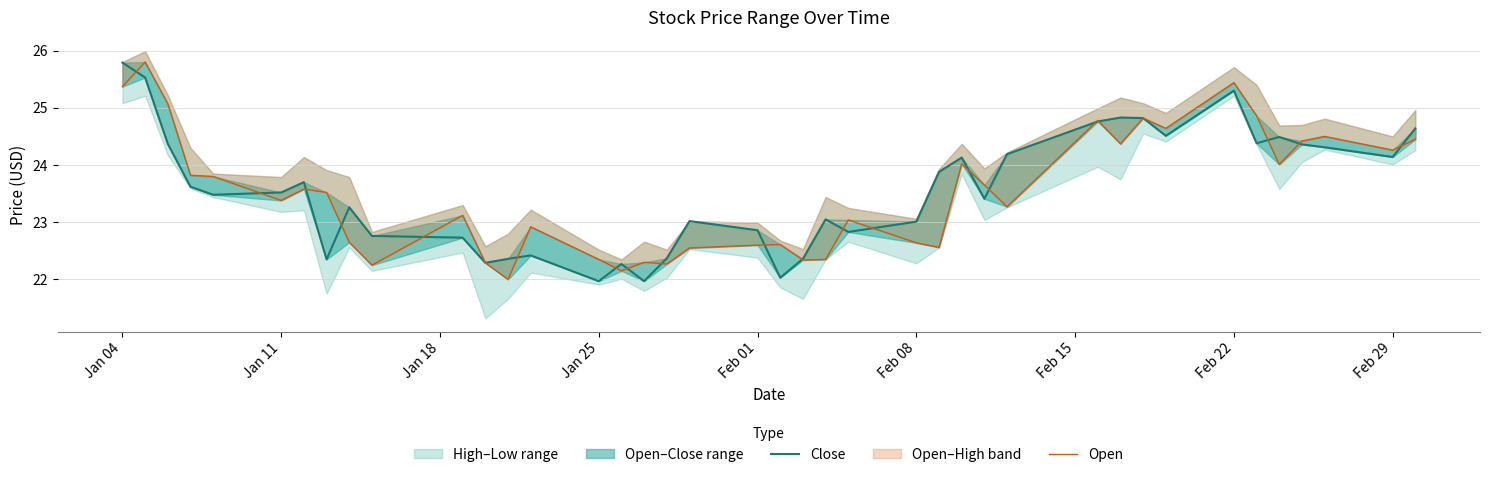

What is the maximum value for Close?

25.8